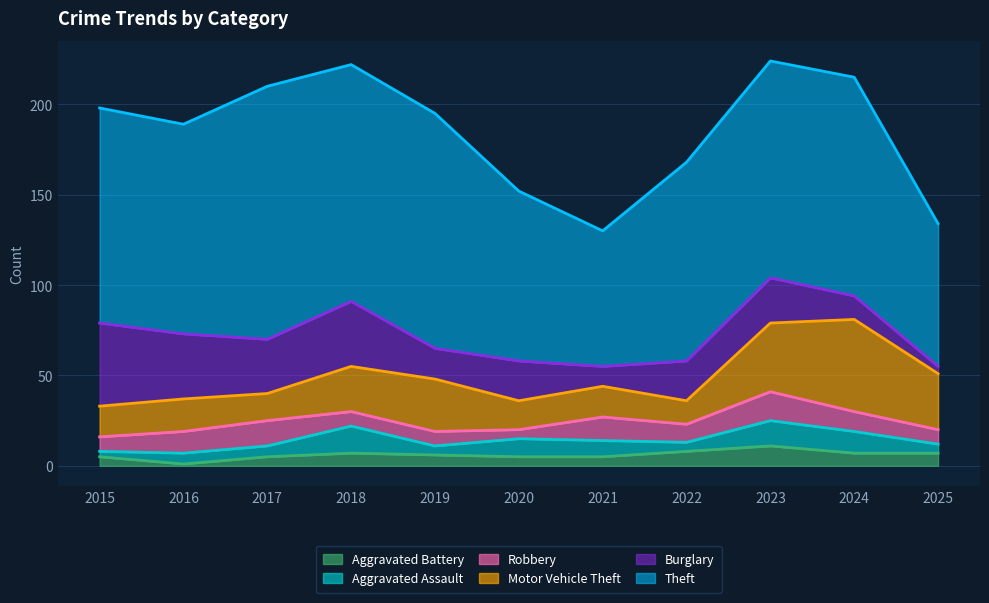

Does the chart display data point markers on the line(s)?

No